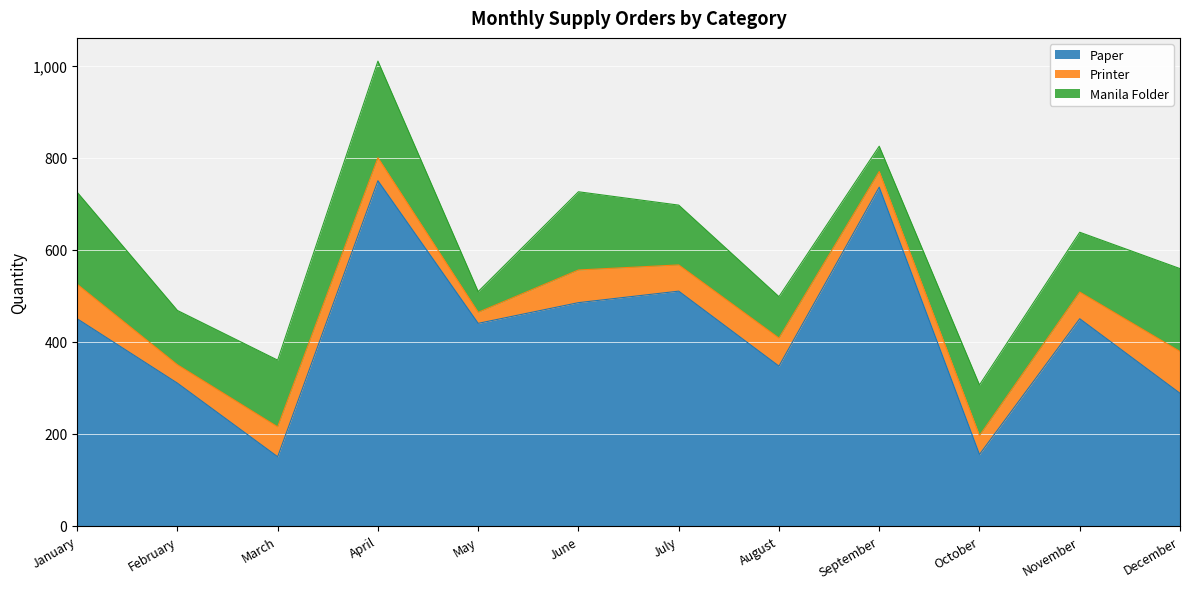

What is the minimum value for Paper?

150